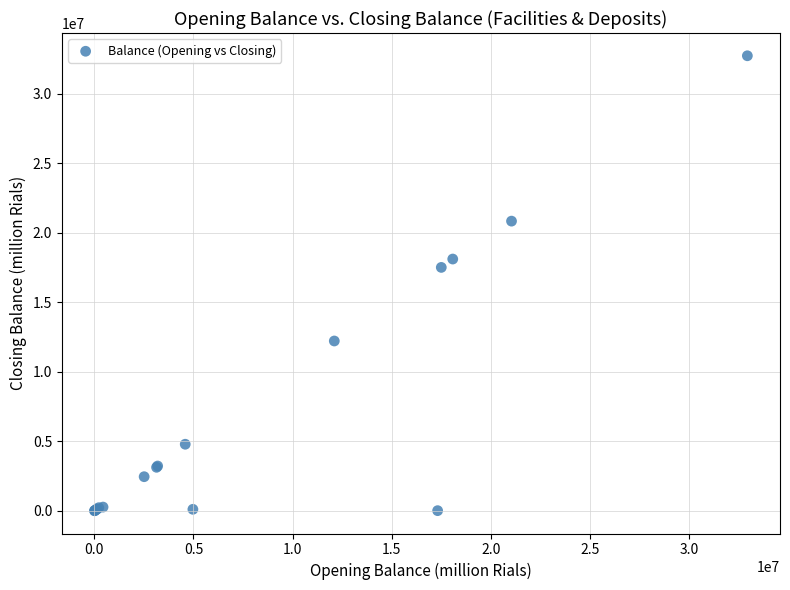

What Y value in the scatter plot is closest to 16376040?

17517109